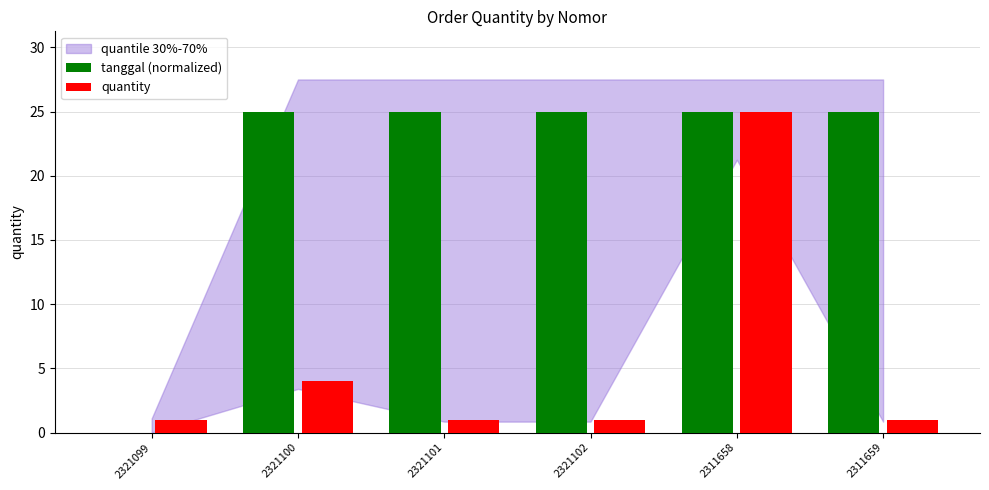

What is the maximum value shown in the chart?

25